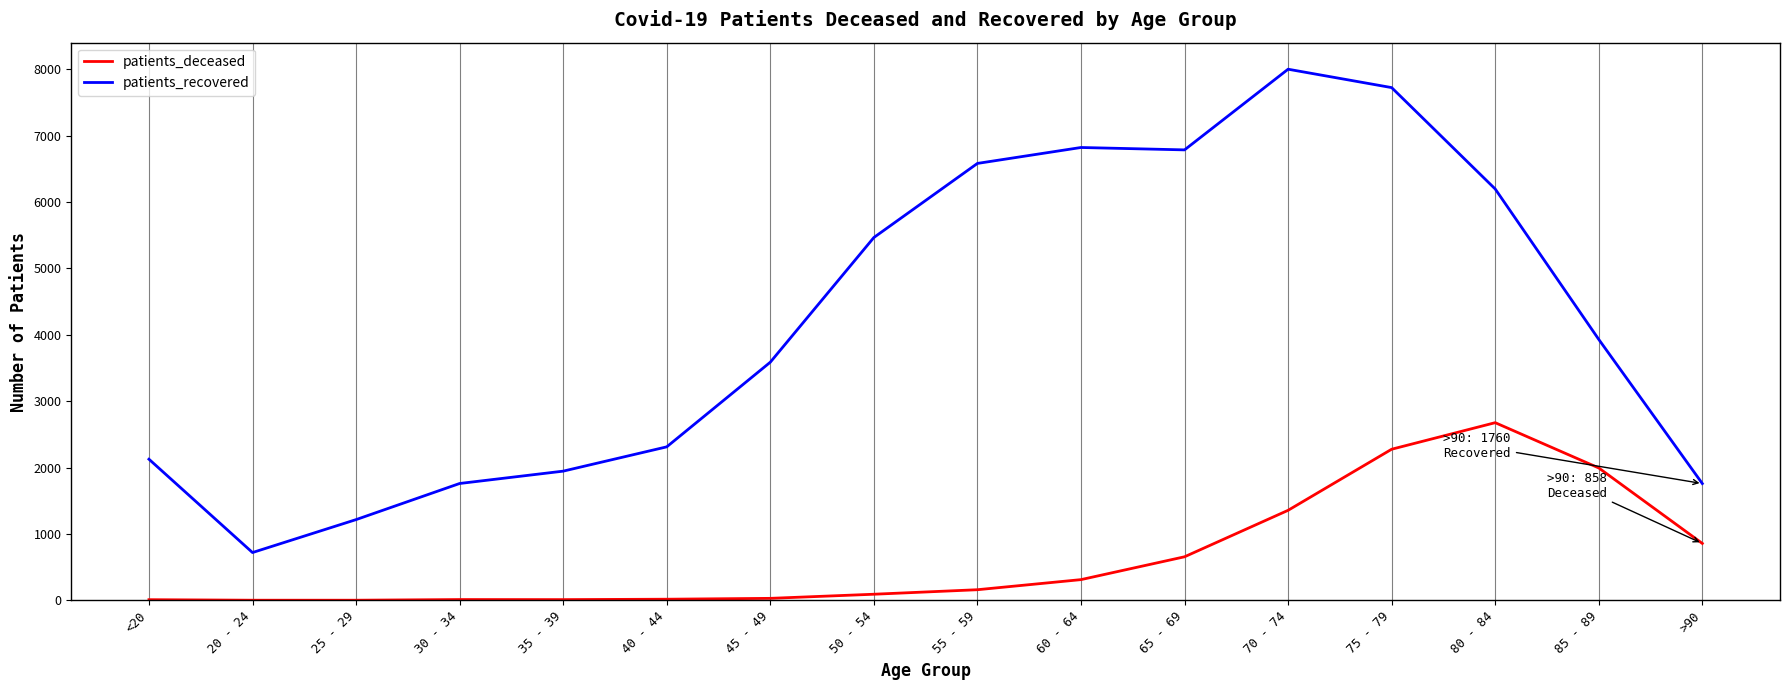

Read the patients_deceased value at 85 - 89, to the nearest 10.

2000